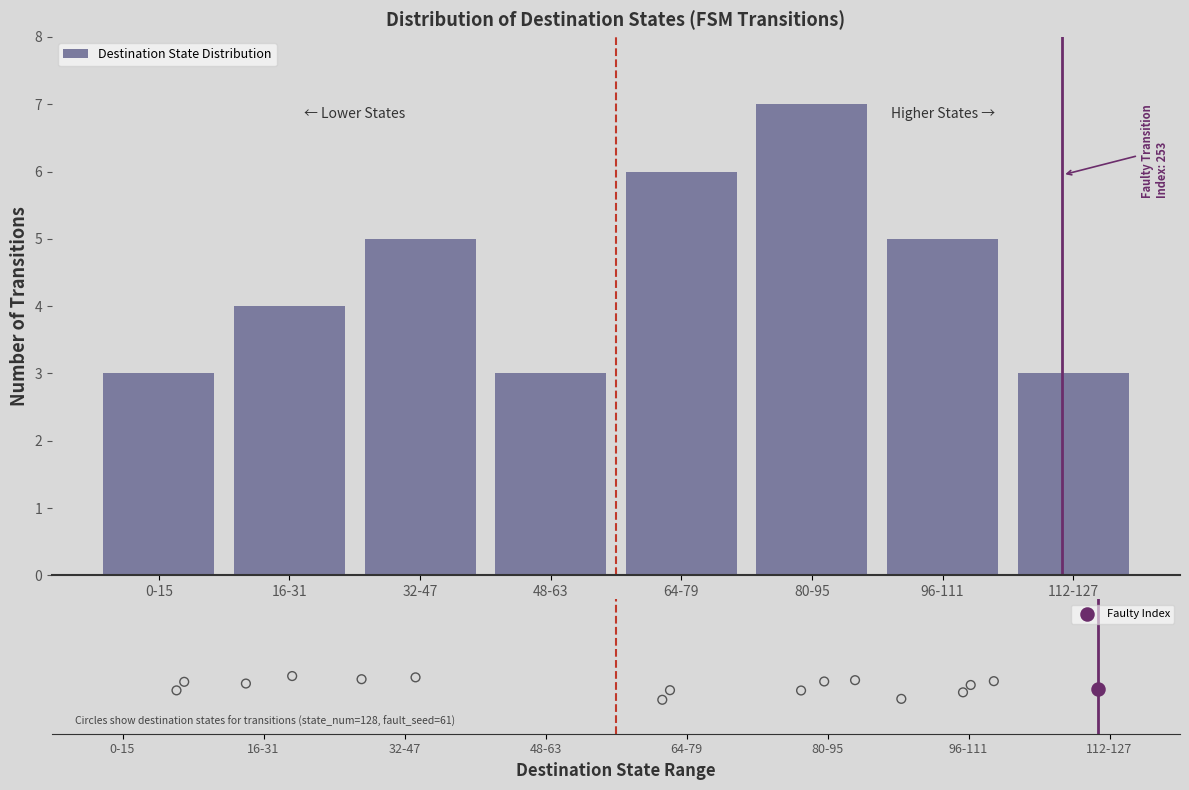

What is the change in value from 0-15 to 80-95?

+4